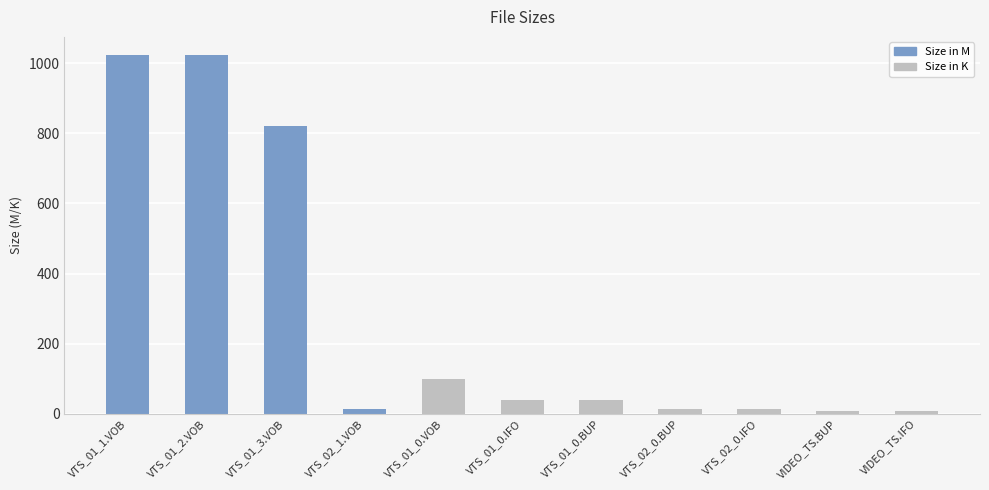

Approximately how many times larger is the value at VTS_01_0.VOB compared to VTS_01_0.IFO?

2.5